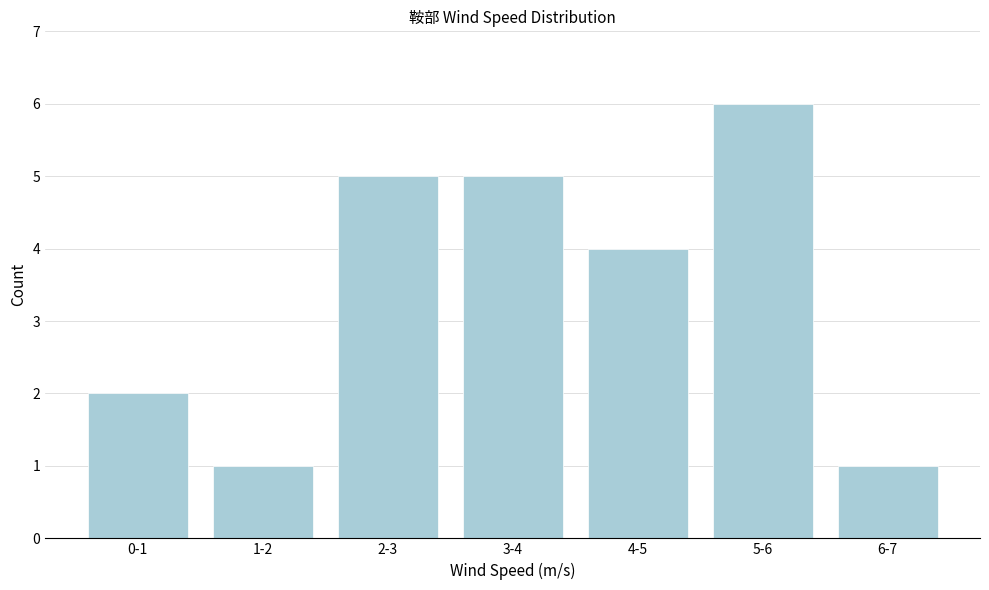

Reading left to right, extract all data points from this chart.

2	1	5	5	4	6	1